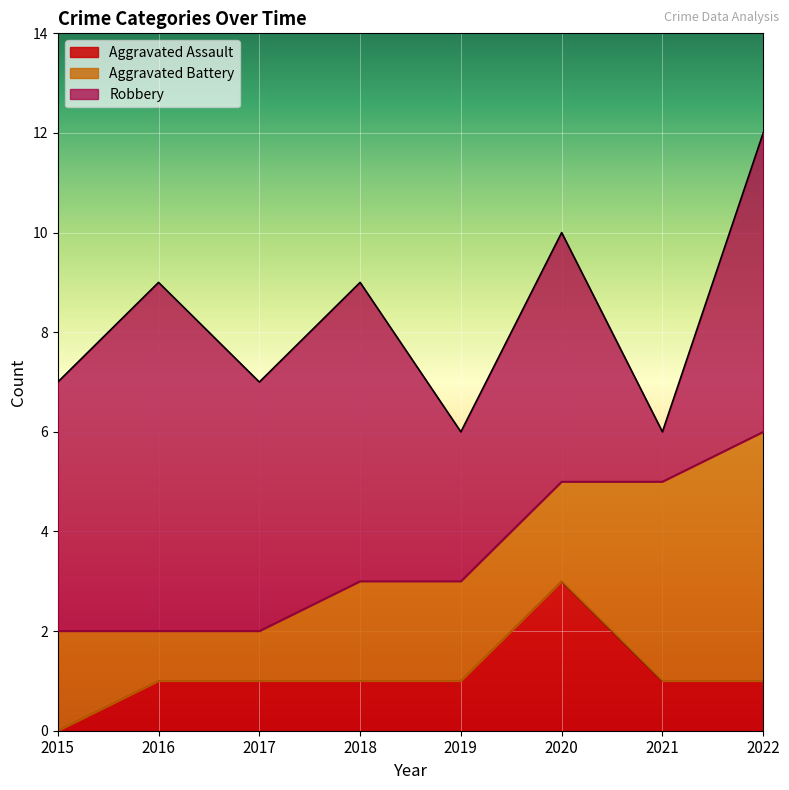

The Aggravated Assault series shows 1 at 2017. True or false?

True